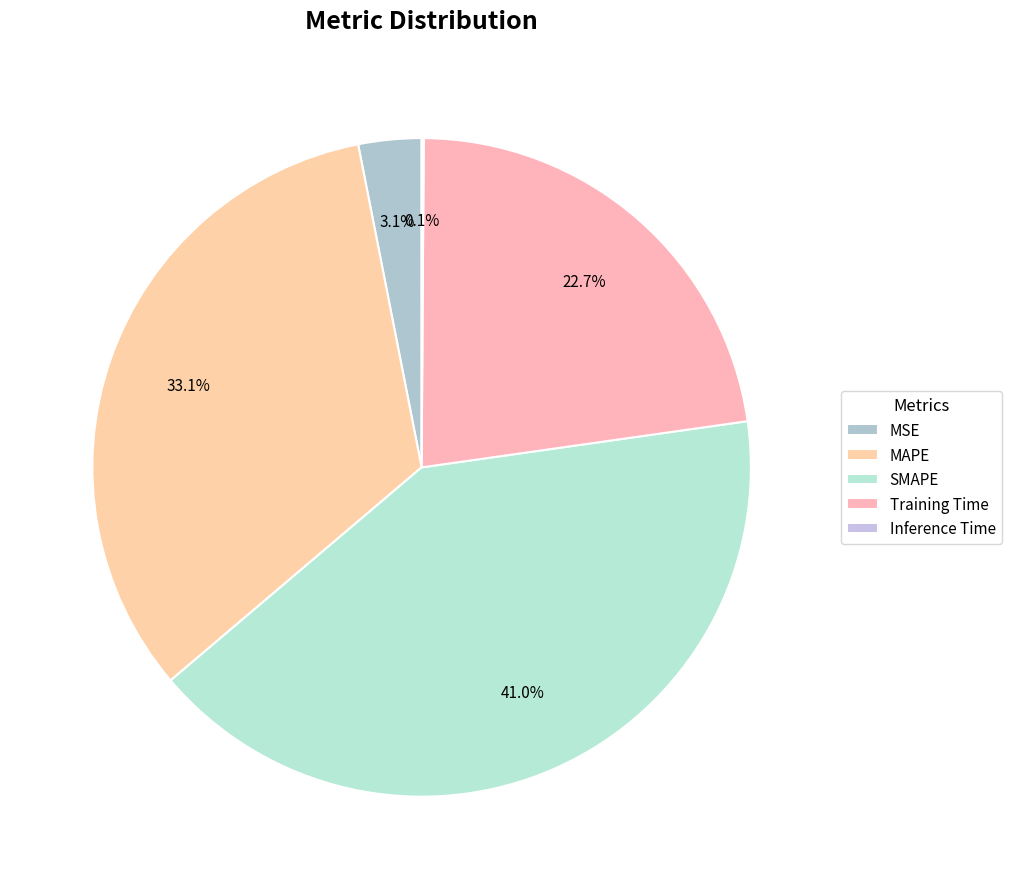

Rank the categories by value from highest to lowest.

SMAPE, MAPE, Training Time, MSE, Inference Time